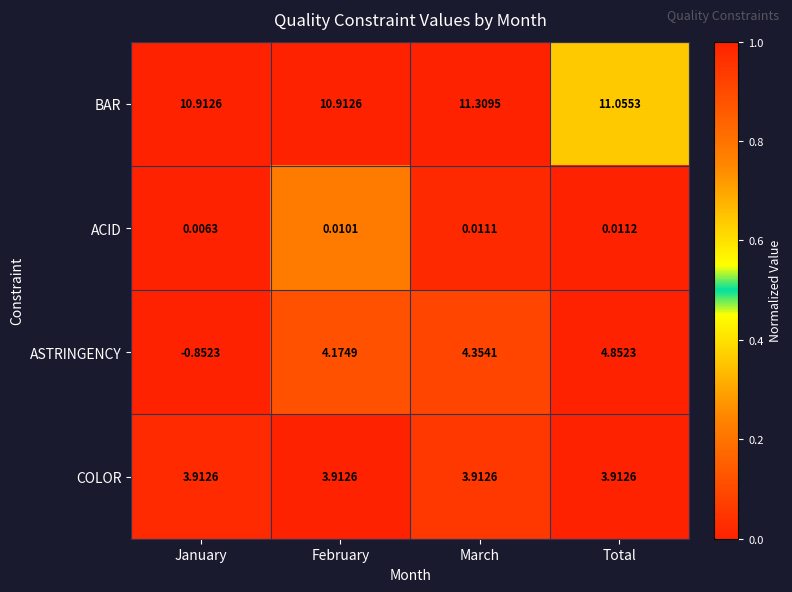

What is the total value across all series at Total?

19.8